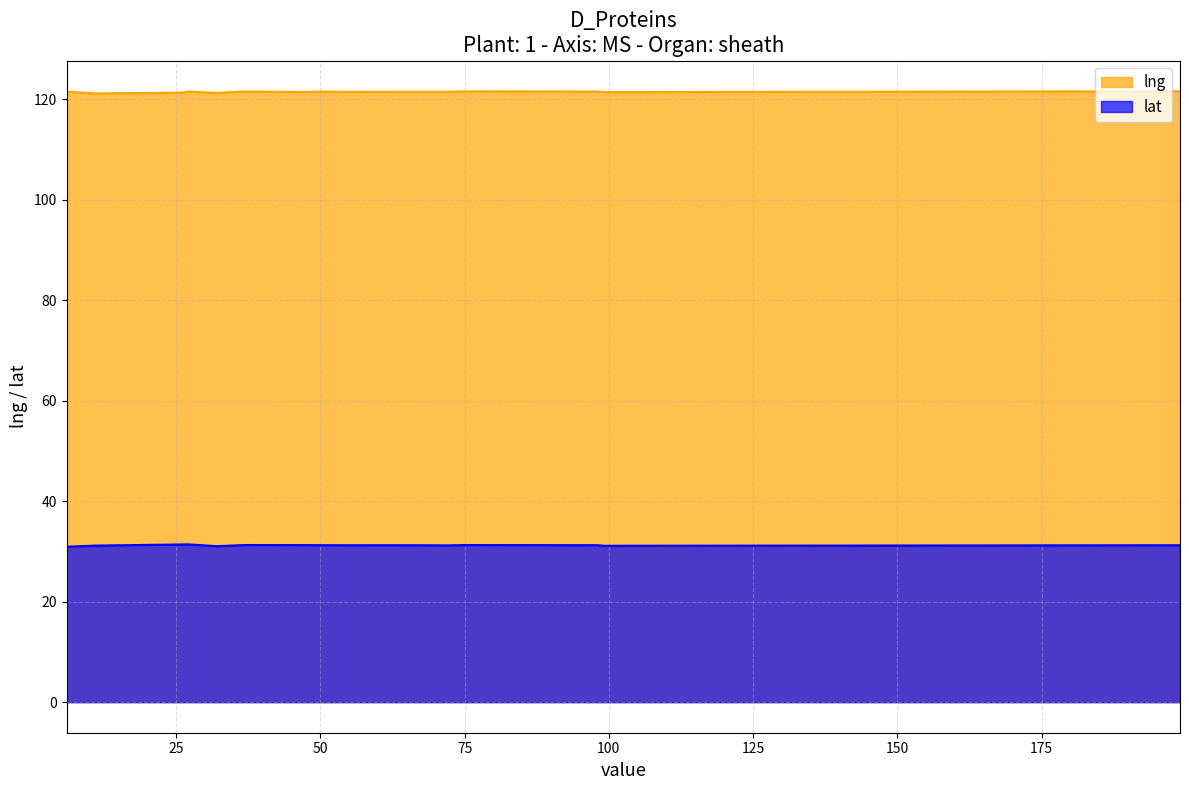

True or false: lng and lat cross at least once.

False